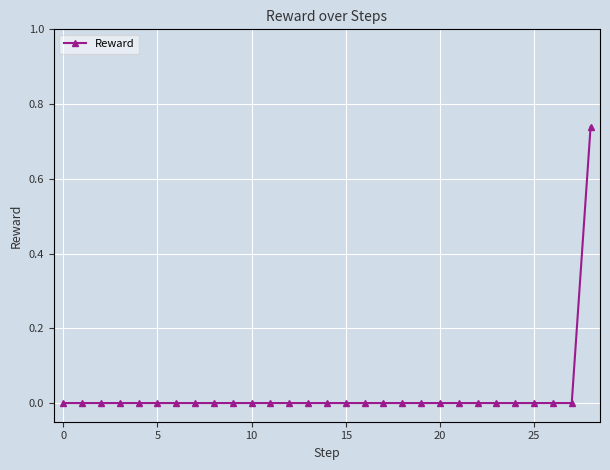

How many lines are shown in the chart?

1